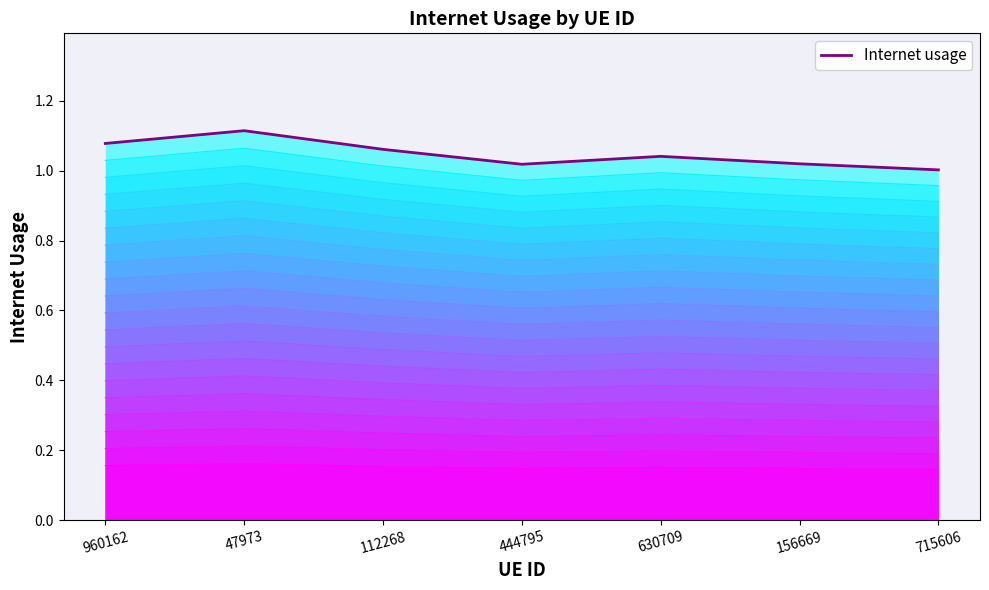

True or false: Internet usage (layer 1) has a value of 0.7 at 156669.

False